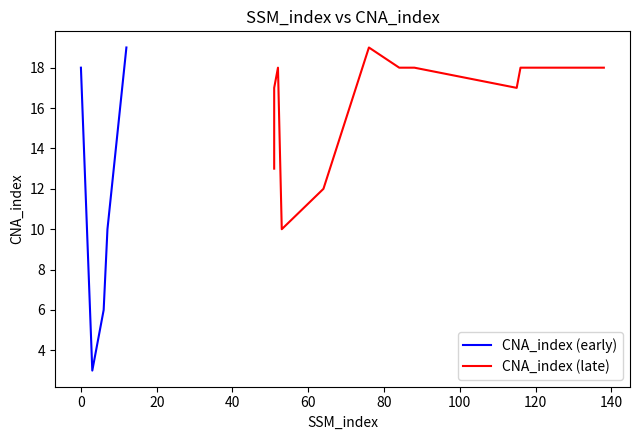

Reading right to left, extract all data points from this chart.

138=18	133=18	117=18	116=18	115=17	88=18	84=18	76=19	64=12	53=10	52=18	51=17	51=13	12=19	7=10	6=6	3=3	0=18